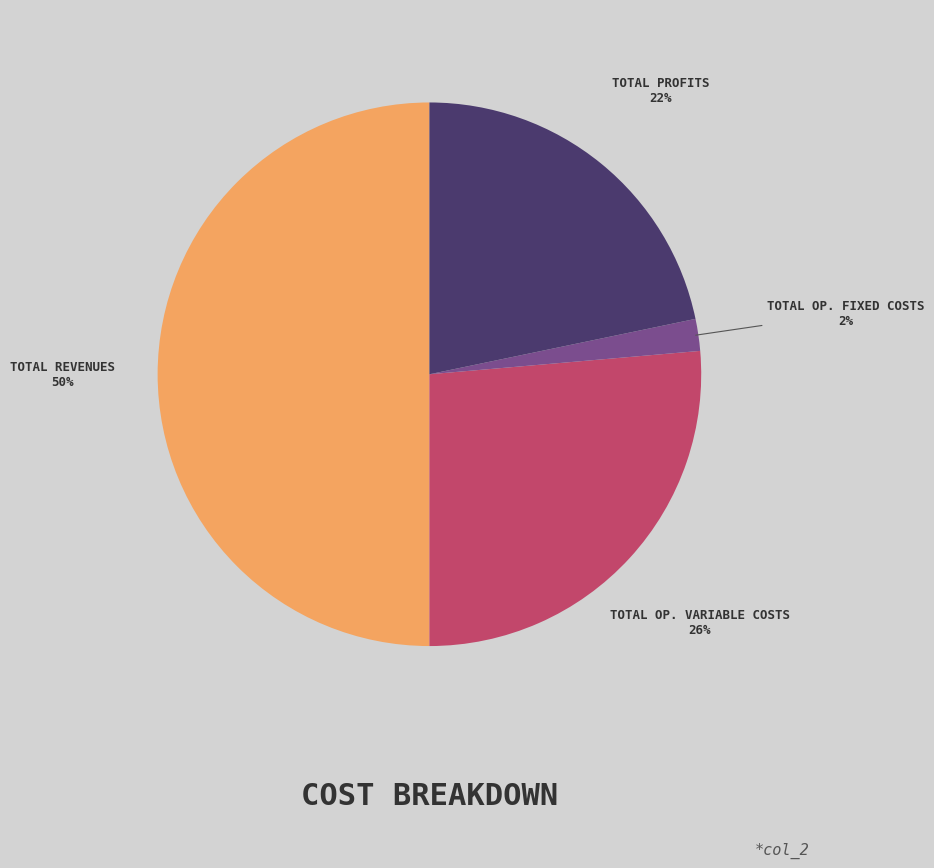

To the nearest percent, what is the average slice percentage?

25%